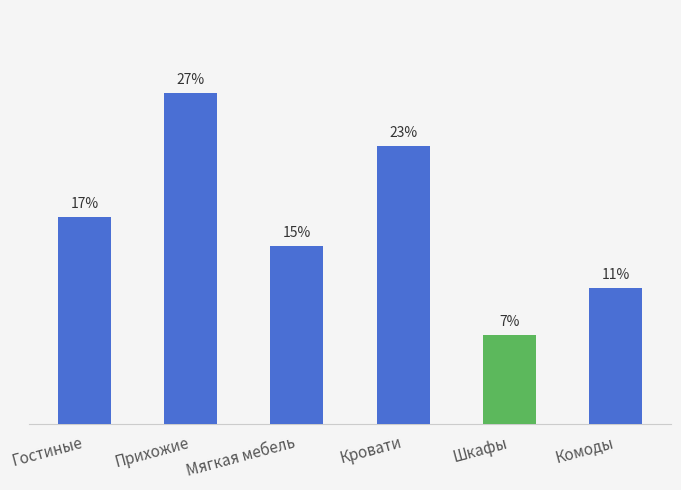

True or false: the data shows 3.2 at Комоды.

False